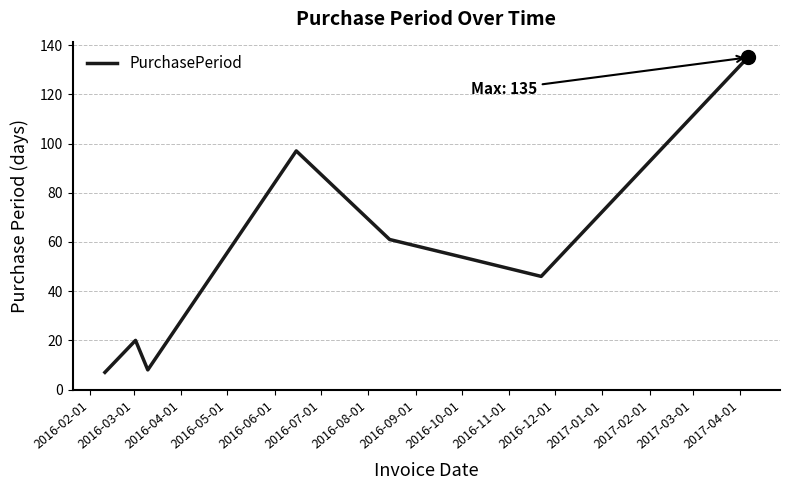

What is the difference between the second highest and second lowest values?

89